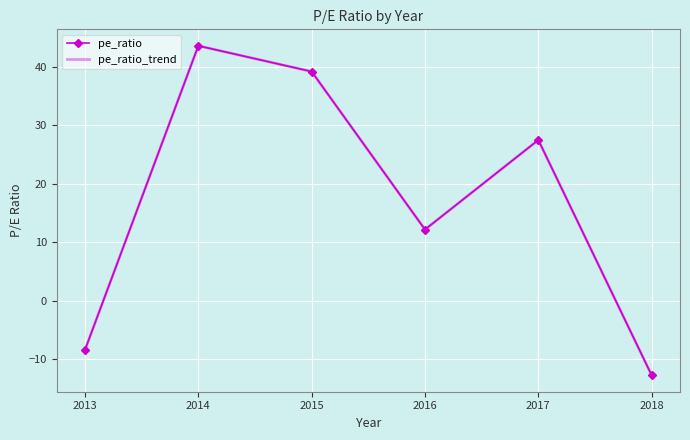

Which has a higher value, 2017 or 2013?

2017